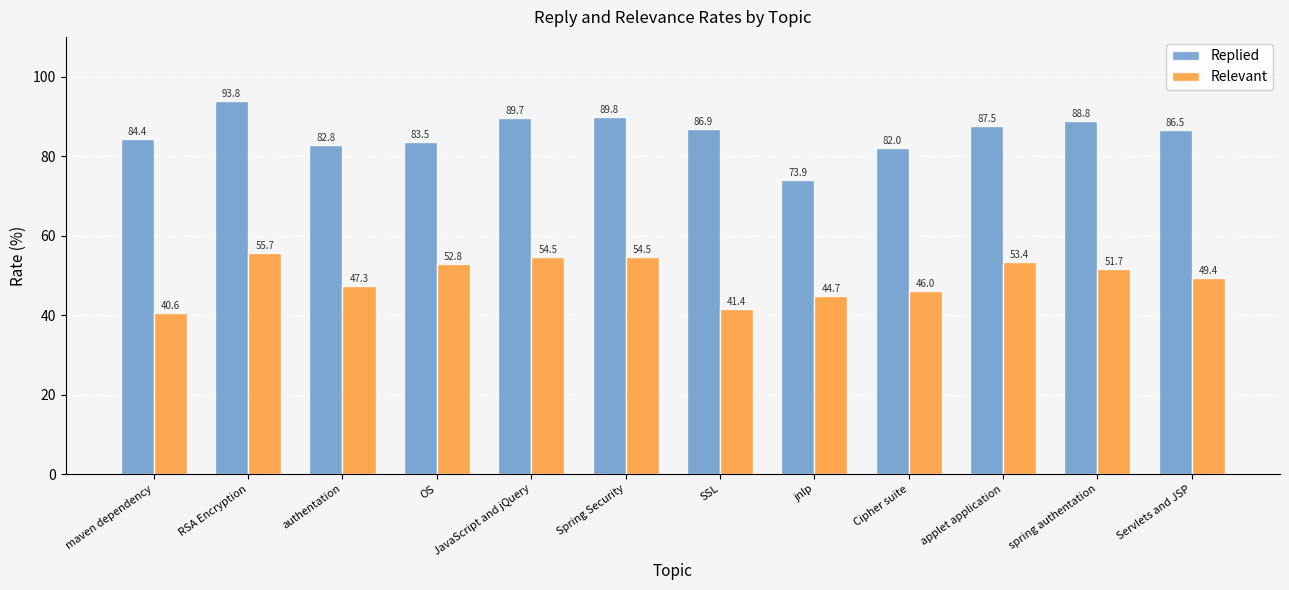

The Replied series shows 86.5 at Servlets and JSP. True or false?

True